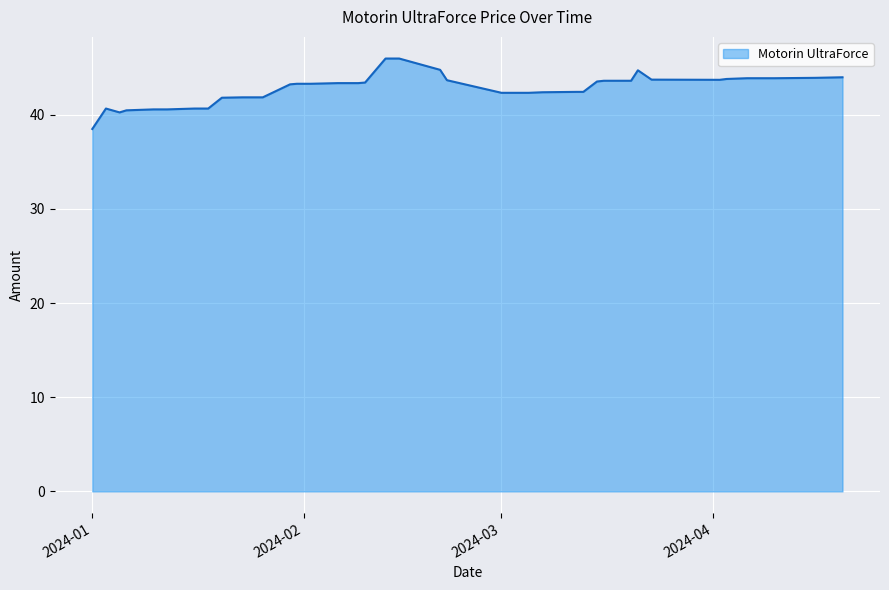

True or false: the data has more than 0 interior local peaks.

True